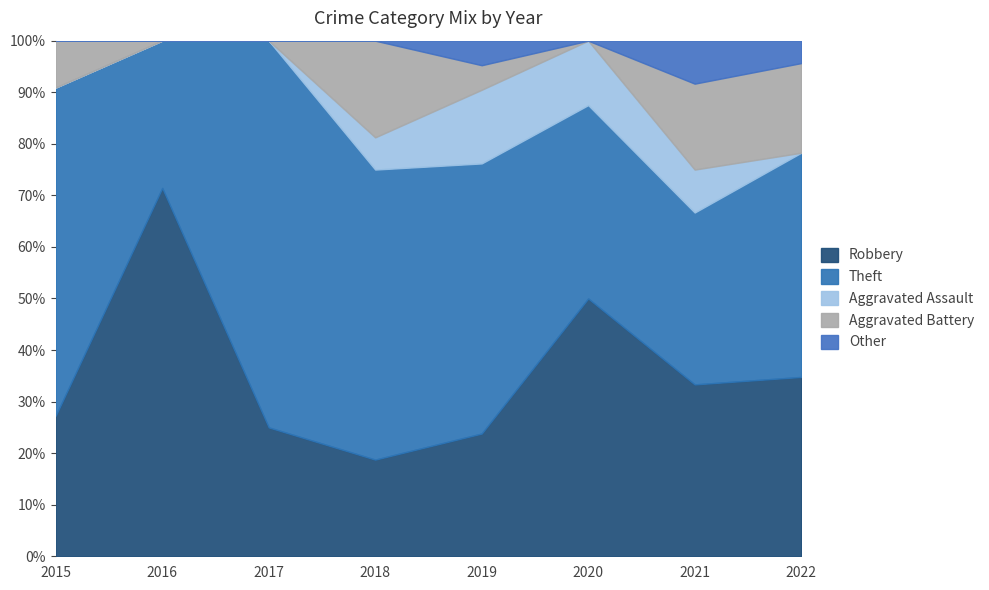

How many series are shown in this chart?

5